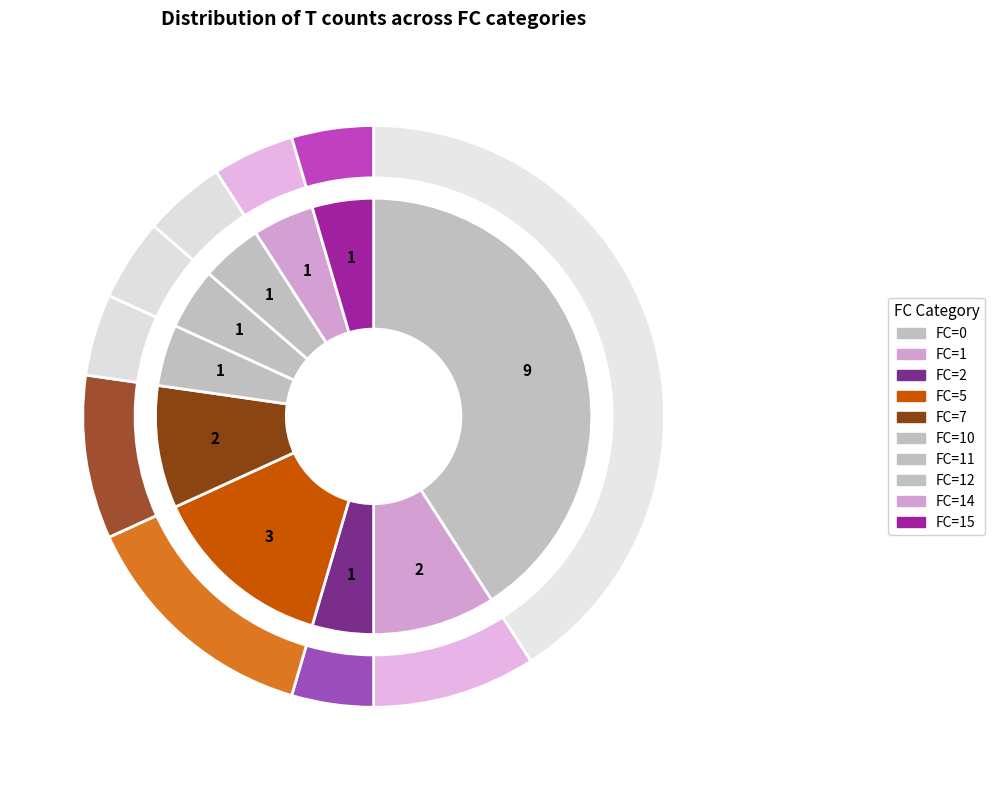

Count the number of slices in the pie.

10